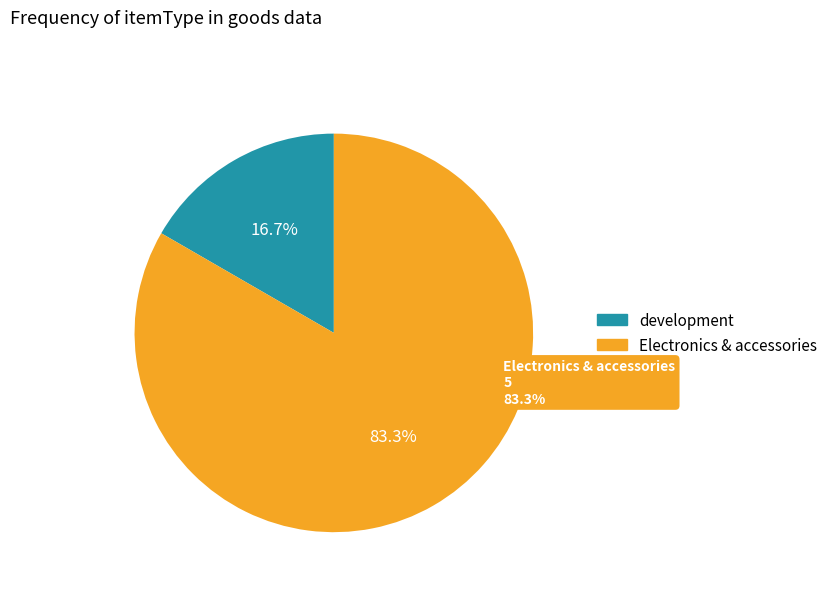

Which category accounts for the majority?

Electronics & accessories